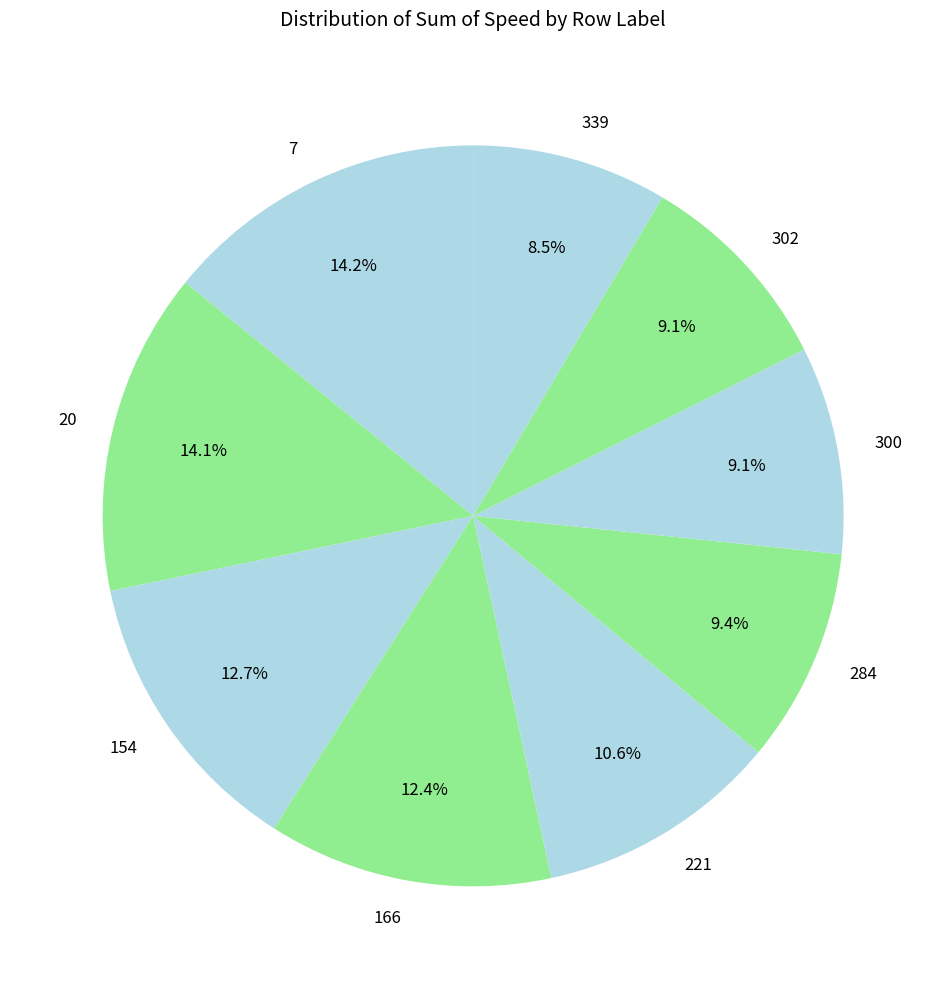

The 300 slice represents 19% of the pie. True or false?

False